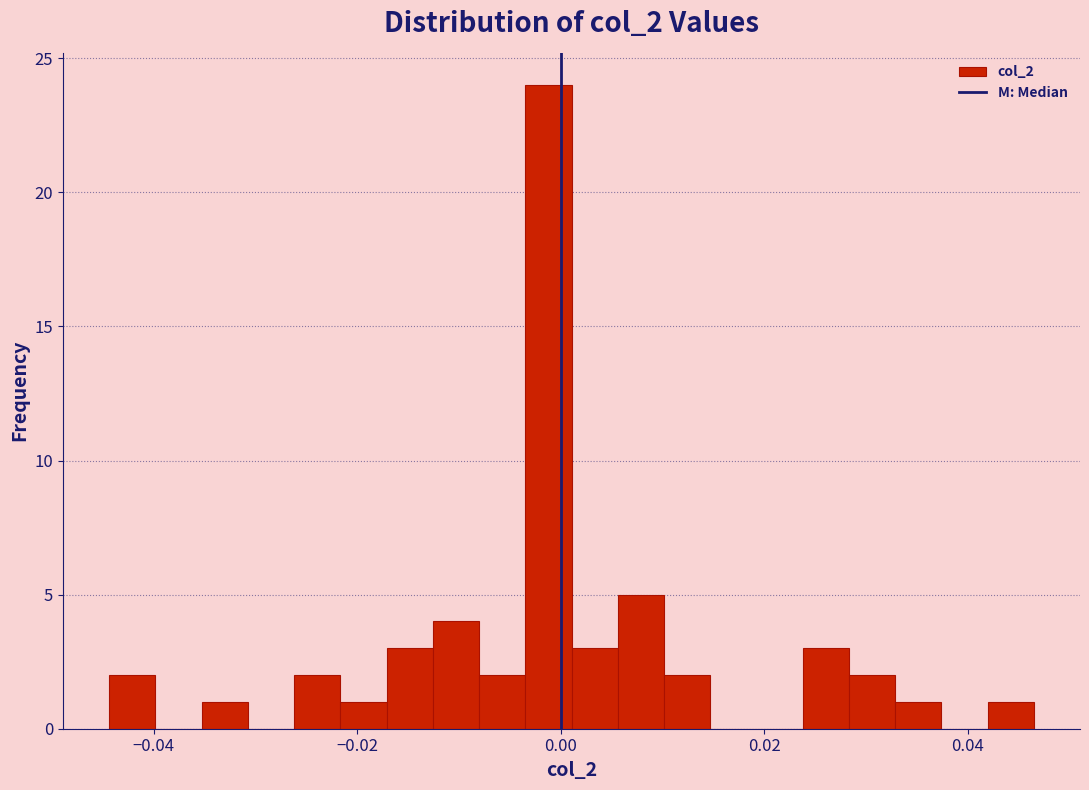

Read against the x-axis, roughly where is the centre of the tallest bar?

-0.002